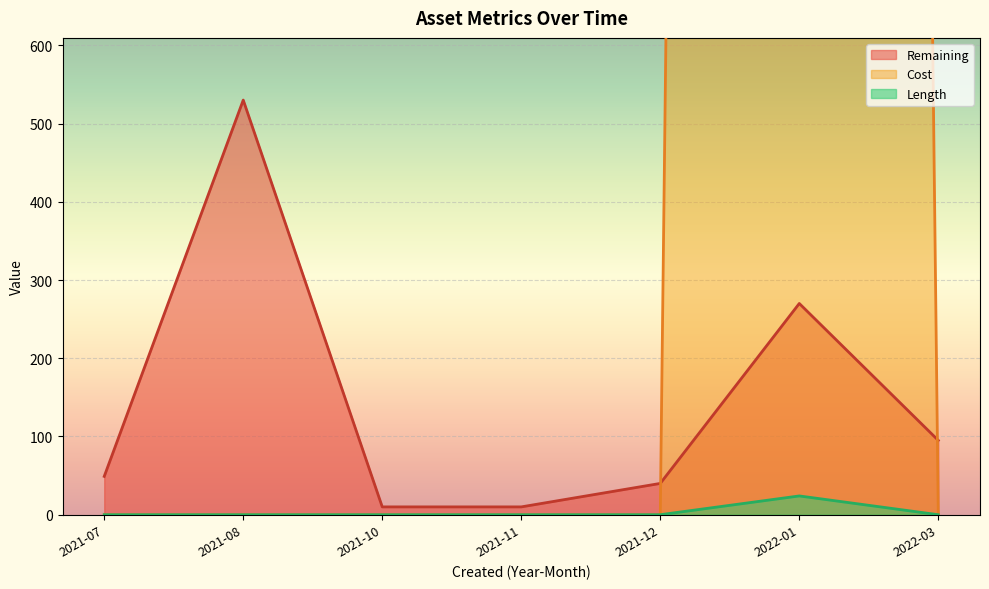

Is the value of Length at 2022-01 greater than the value of Remaining at 2021-07?

No